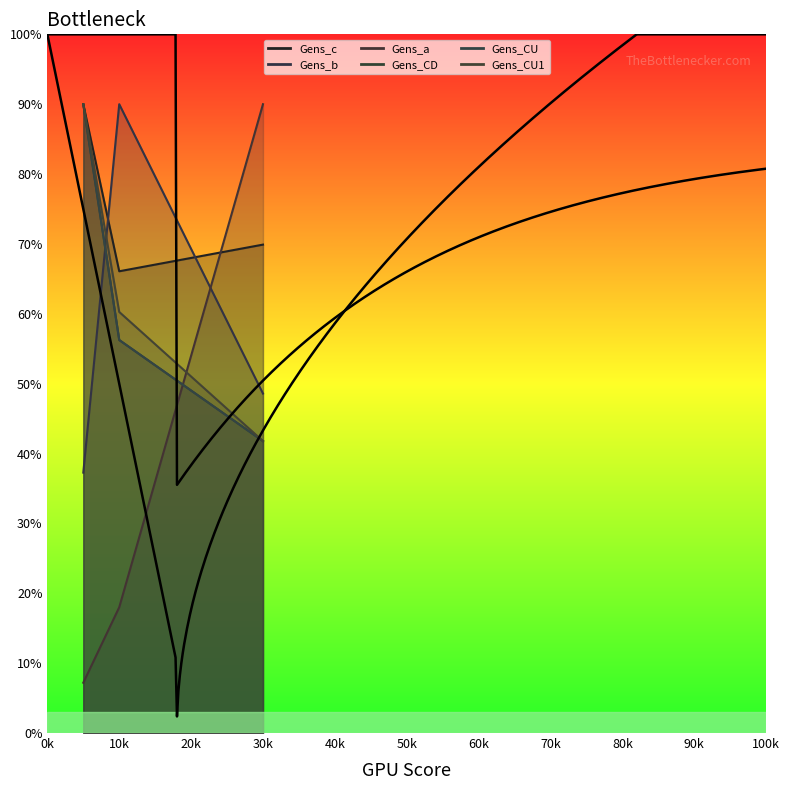

How many lines are shown in the chart?

6